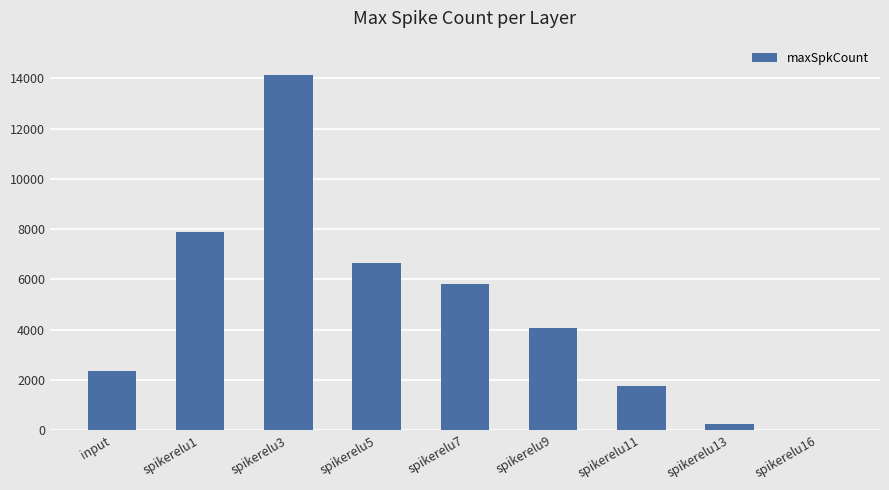

What value does the data have at spikerelu7?

5798